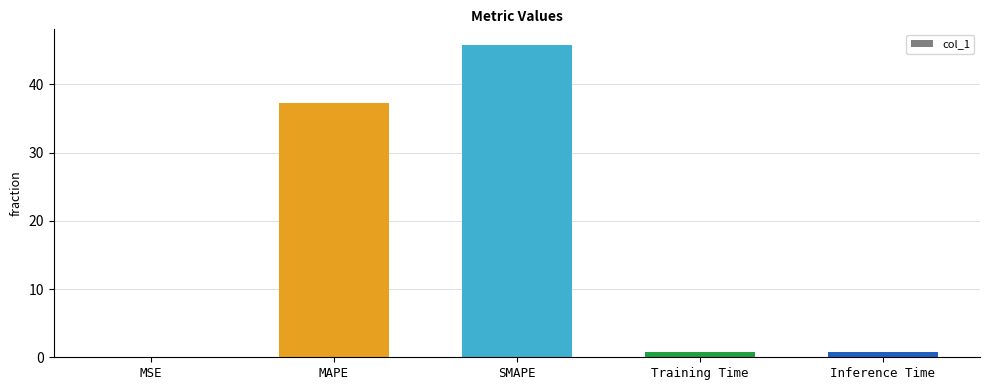

At which label is the value closest to 22?

MAPE